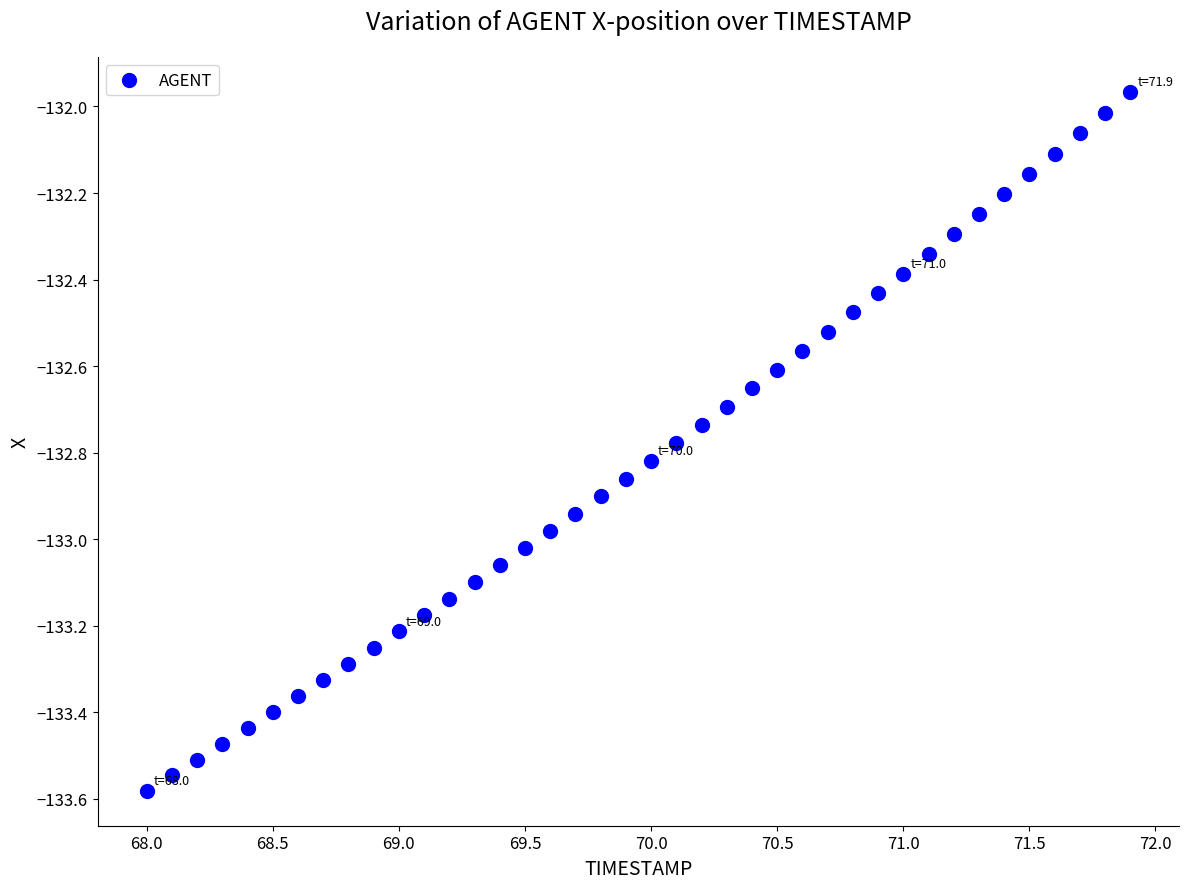

What is the range of X values (max minus min)?

3.9